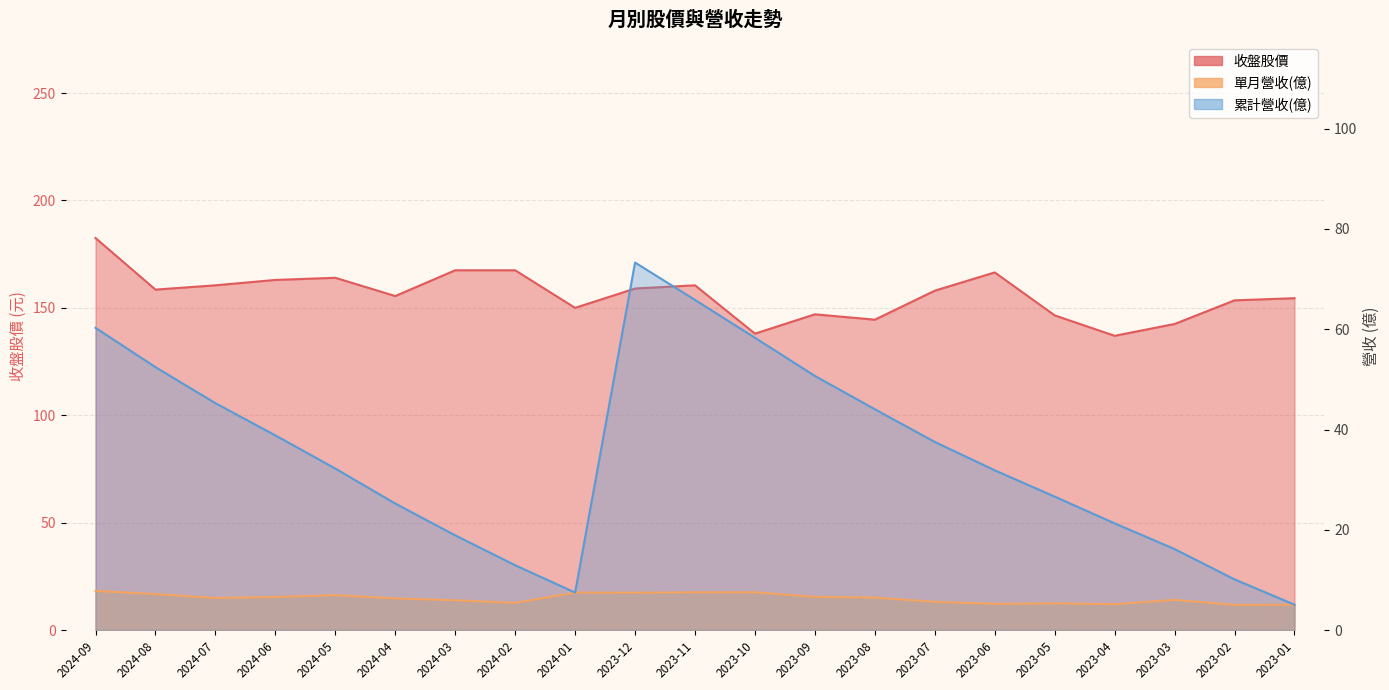

What is the approximate value of 收盤 at 2024-05?

164.0